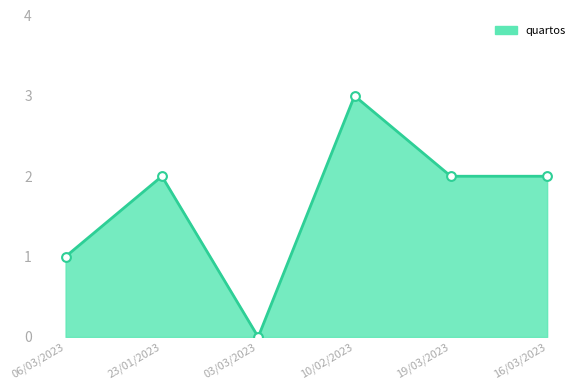

Which has a higher value, 16/03/2023 or 03/03/2023?

16/03/2023